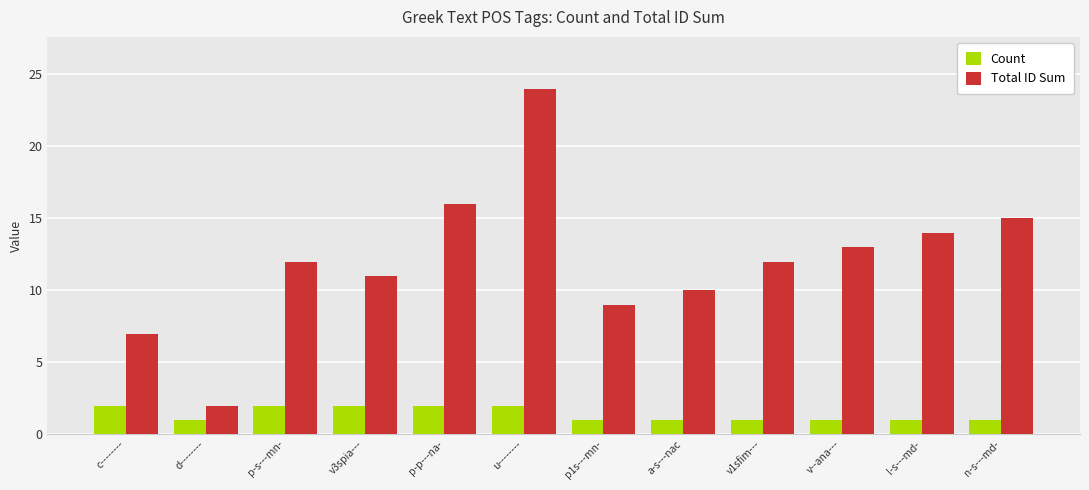

Which series has the largest total across all categories?

Total ID Sum